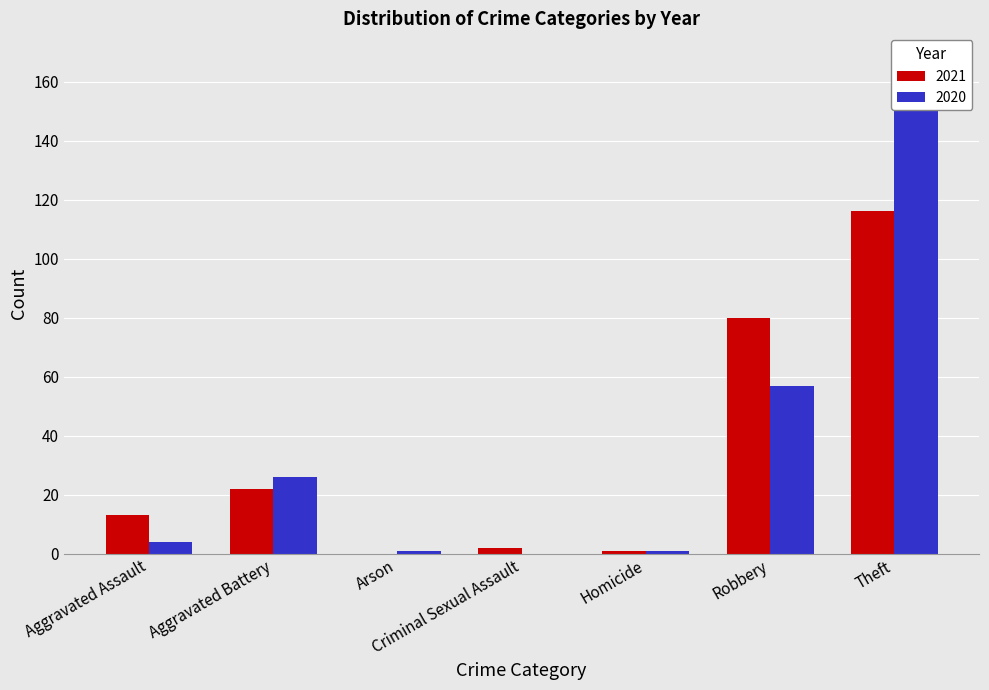

How many bars are there in total?

14